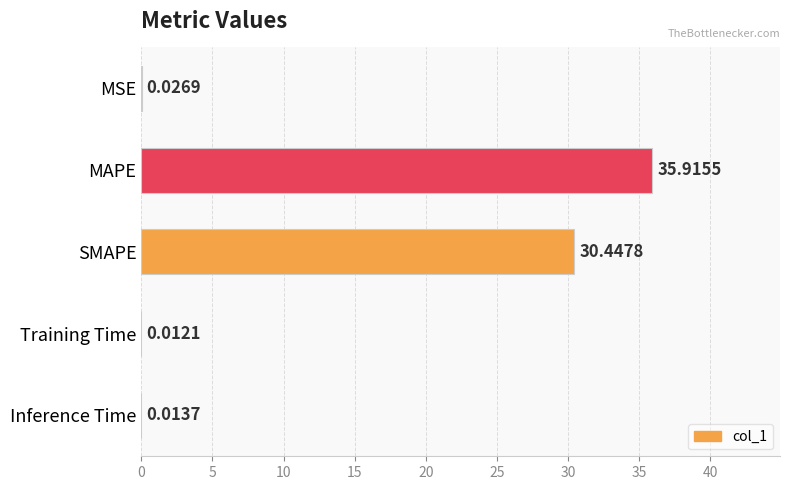

Between MSE and Inference Time, which is larger?

MSE